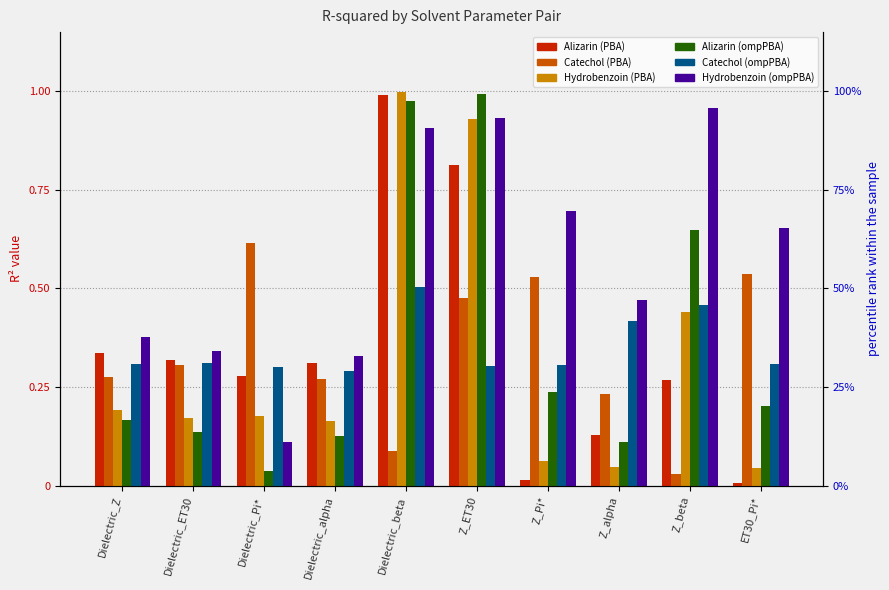

True or false: Alizarin (ompPBA) has a value of 0.3 at Z_Pi*.

False